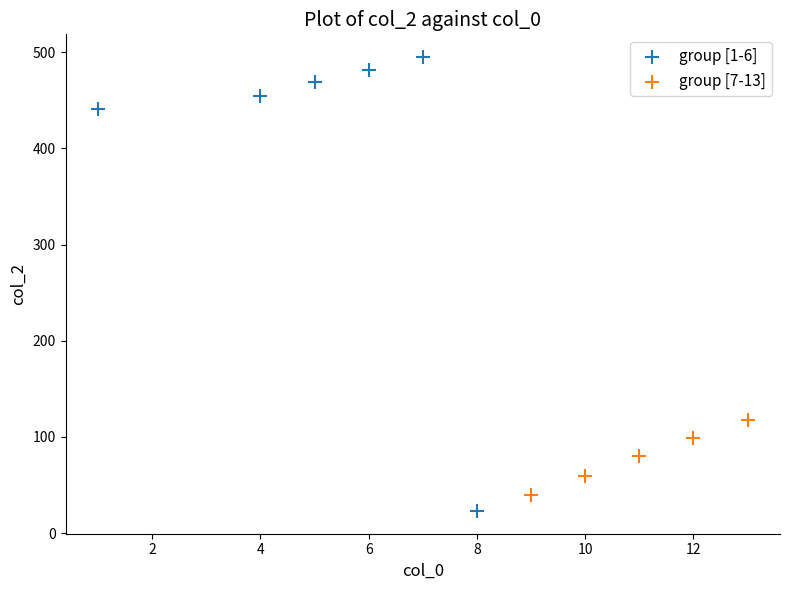

Which series contains the highest Y value?

group [1-6]